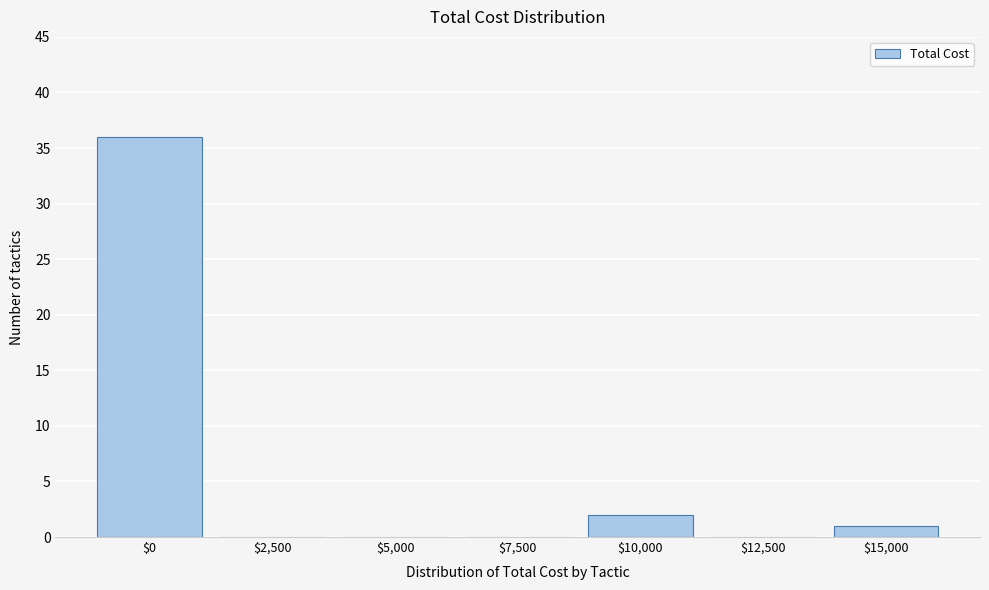

What is the sum of all values?

39